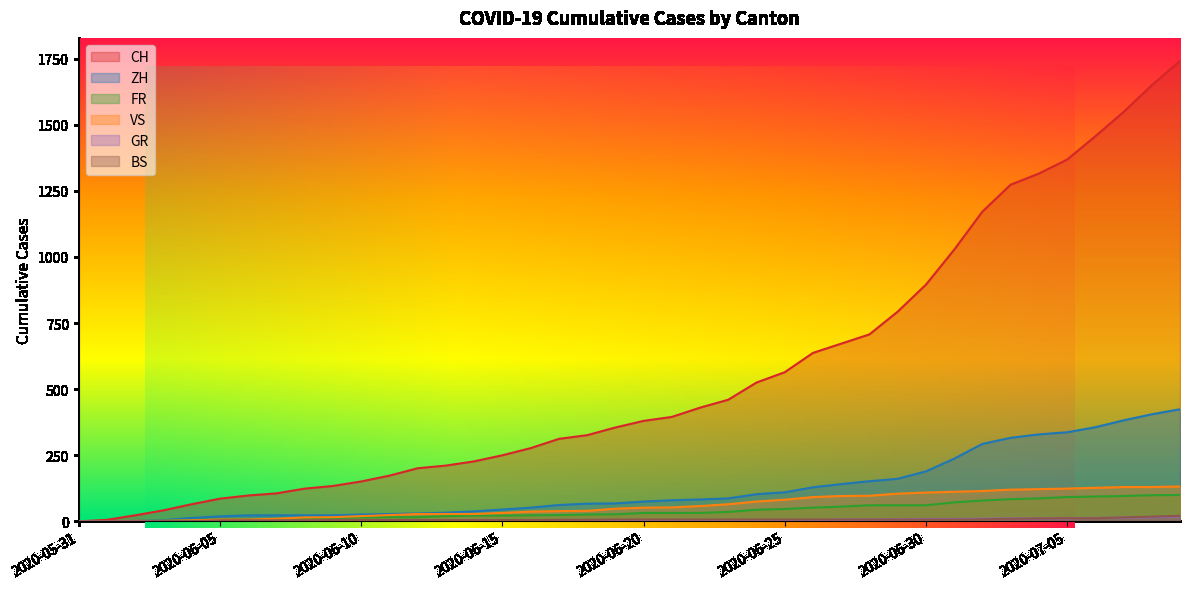

Reading right to left, list all the values displayed in this chart.

CH: 1741	1649	1548	1456	1368	1315	1273	1171	1027	895	793	707	672	637	564	525	460	430	395	380	355	326	312	277	250	227	211	201	173	151	134	124	106	98	86	65	42	23	6	0
ZH: 424	405	382	356	337	329	316	293	237	189	161	152	141	129	110	103	87	83	80	75	68	67	62	52	45	38	33	30	28	26	23	23	23	23	19	13	5	2	0	0
FR: 100	99	96	94	92	87	84	79	72	61	61	61	56	52	47	44	36	32	32	32	27	26	24	23	22	22	20	16	16	15	13	13	9	7	7	5	3	2	0	0
VS: 132	130	130	127	124	122	120	115	112	109	105	97	96	92	82	75	65	58	53	52	48	40	39	37	32	28	28	28	24	20	16	15	10	7	7	4	2	2	1	0
GR: 18	16	14	13	12	11	11	10	9	9	8	7	7	5	3	3	3	3	2	2	2	2	2	2	2	2	2	2	2	1	1	1	1	1	1	1	1	0	0	0
BS: 21	18	15	12	12	11	10	8	7	7	7	7	7	7	7	7	7	7	7	7	7	6	6	5	5	5	5	5	5	5	5	4	4	4	4	1	1	0	0	0